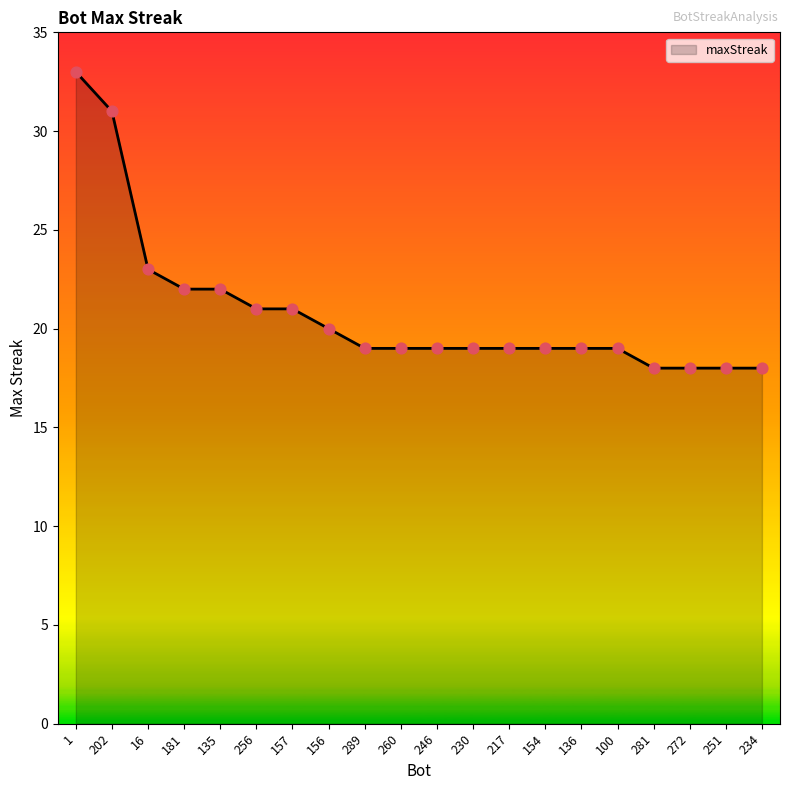

What is the change in value from 256 to 246?

-2